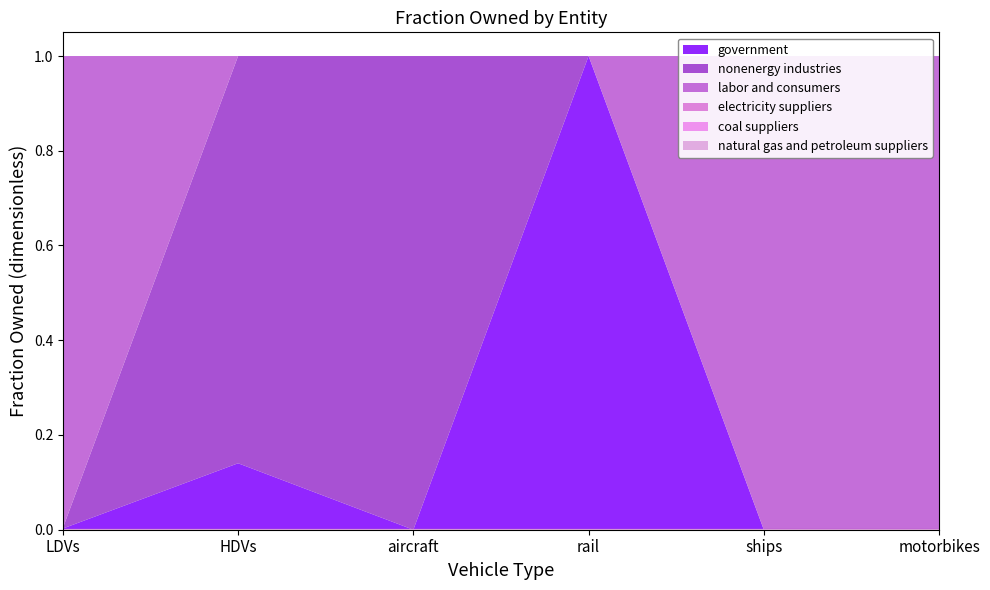

Reading right to left, transcribe all the data shown in this chart.

government: 0.0	0.0	1.0	0.0	0.1	0.0
nonenergy industries: 0.0	0.0	0.0	1.0	0.9	0.0
labor and consumers: 1.0	1.0	0.0	0.0	0.0	1.0
electricity suppliers: 0.0	0.0	0.0	0.0	0.0	0.0
coal suppliers: 0.0	0.0	0.0	0.0	0.0	0.0
natural gas and petroleum suppliers: 0.0	0.0	0.0	0.0	0.0	0.0